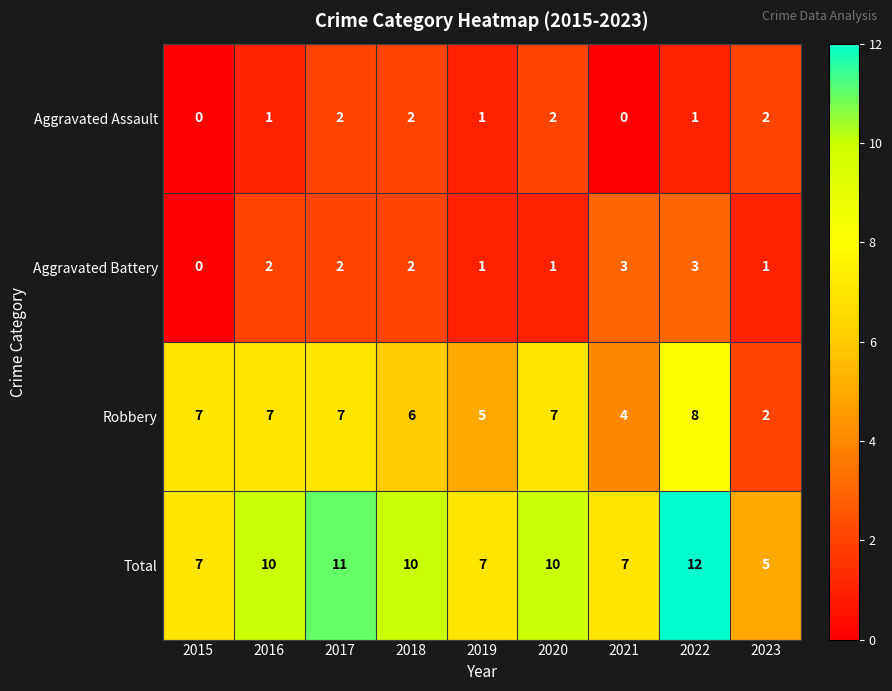

What value does the Total series have at 2016?

10